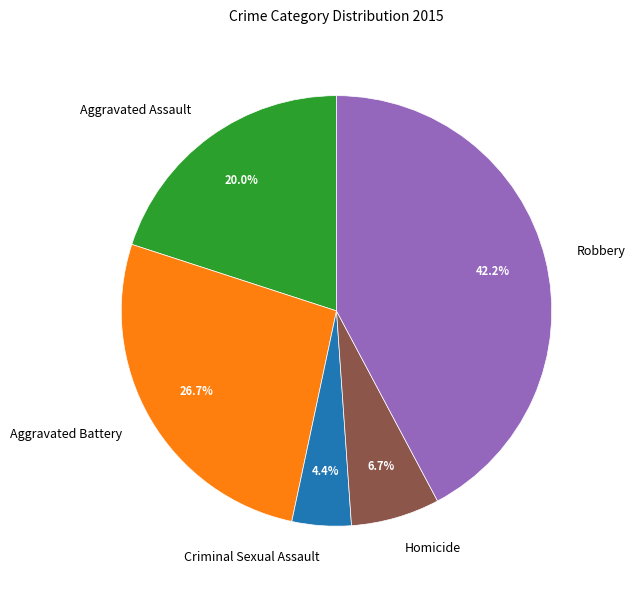

To the nearest percent, what is the average slice percentage?

20%